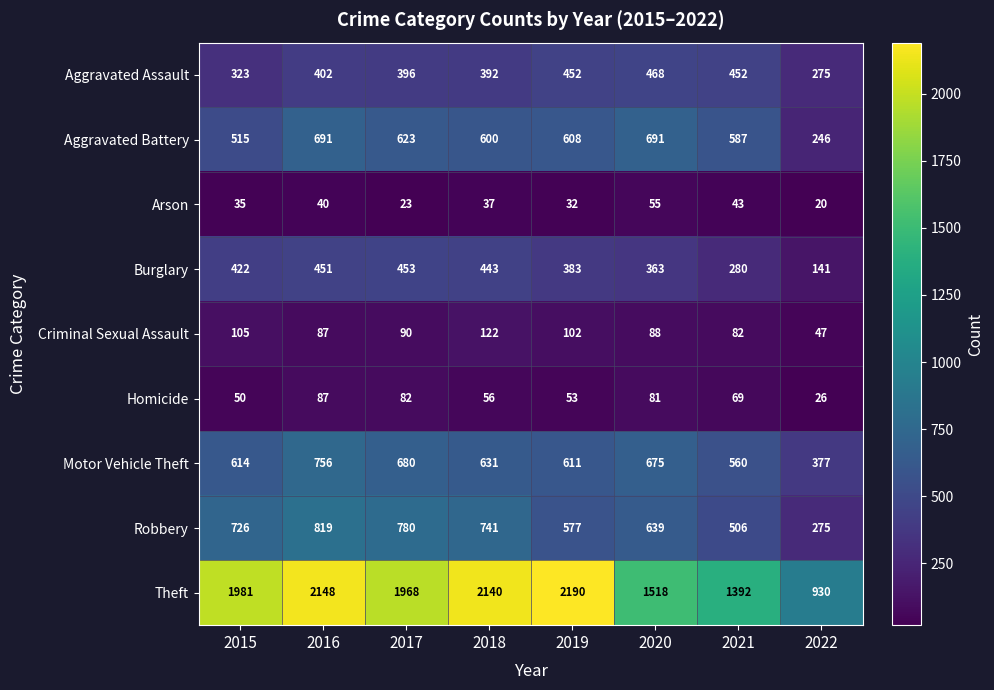

Rank the series by their maximum value, from highest to lowest.

Theft, Robbery, Motor Vehicle Theft, Aggravated Battery, Aggravated Assault, Burglary, Criminal Sexual Assault, Homicide, Arson